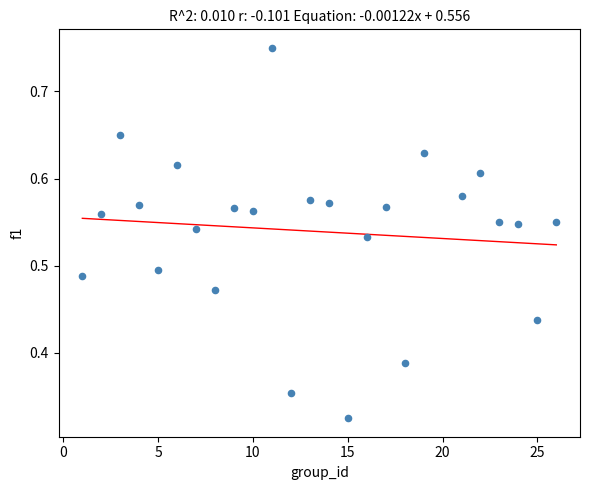

What is the range of X values (max minus min)?

25.0